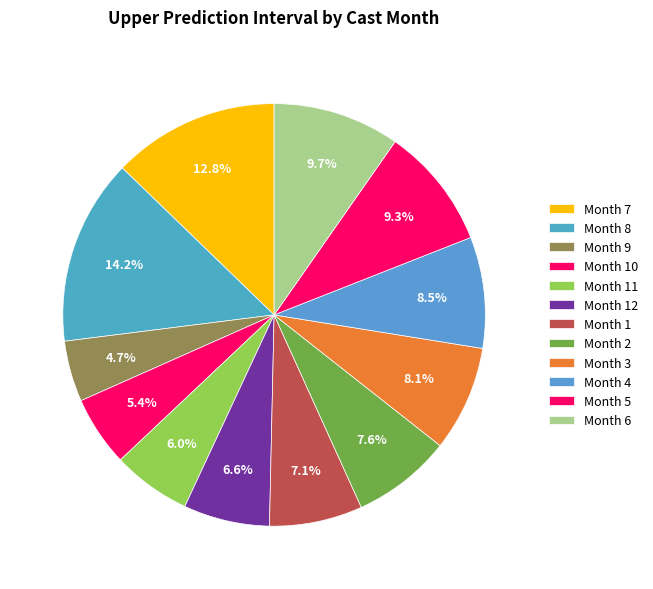

How many segments does this pie chart have?

12